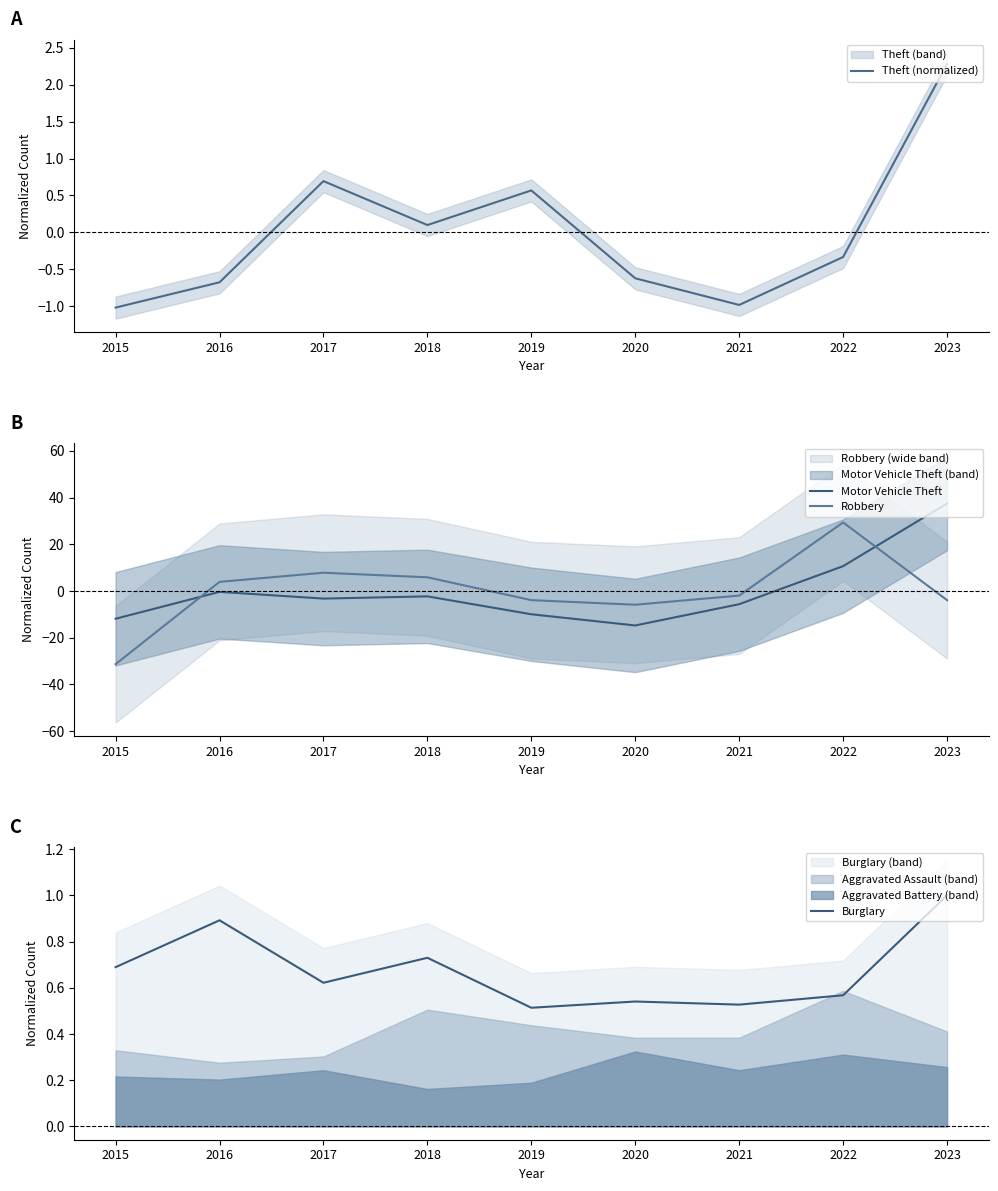

What is the value of the Motor Vehicle Theft point at the 9th from the left?

37.5